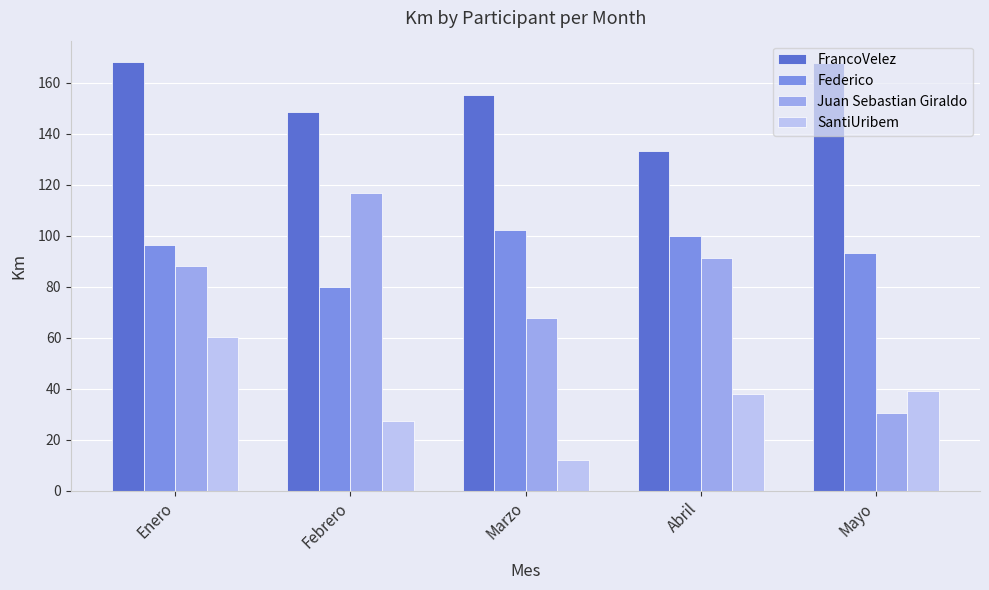

What is the label of the 3rd bar from the right?

Marzo